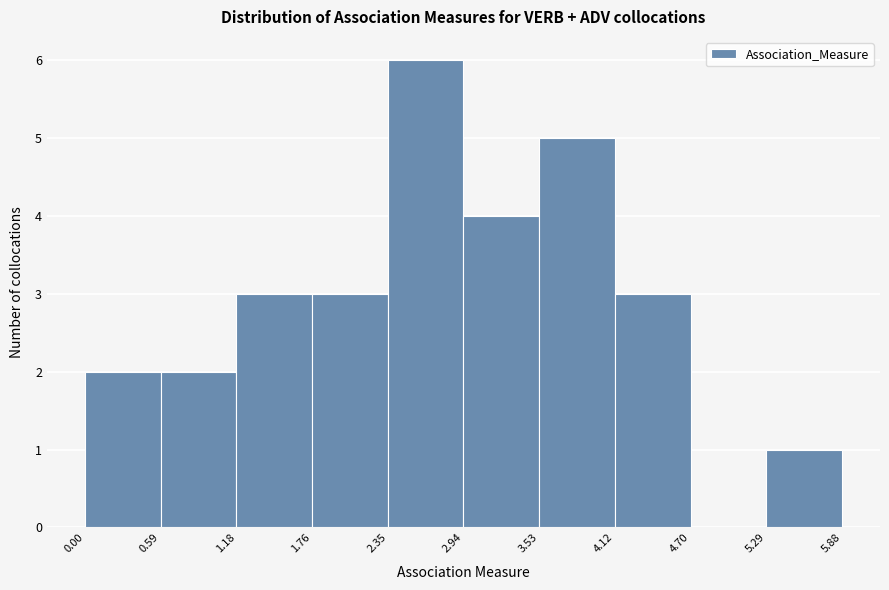

Reading left to right, transcribe this chart: for each bar, give the range it covers on the x-axis and its height. The values are not printed on the chart, so give them approximately, as read against the axis.

0.00 to 0.59: 2
0.59 to 1.18: 2
1.18 to 1.76: 3
1.76 to 2.35: 3
2.35 to 2.94: 6
2.94 to 3.53: 4
3.53 to 4.12: 5
4.12 to 4.70: 3
4.70 to 5.29: 0
5.29 to 5.88: 1